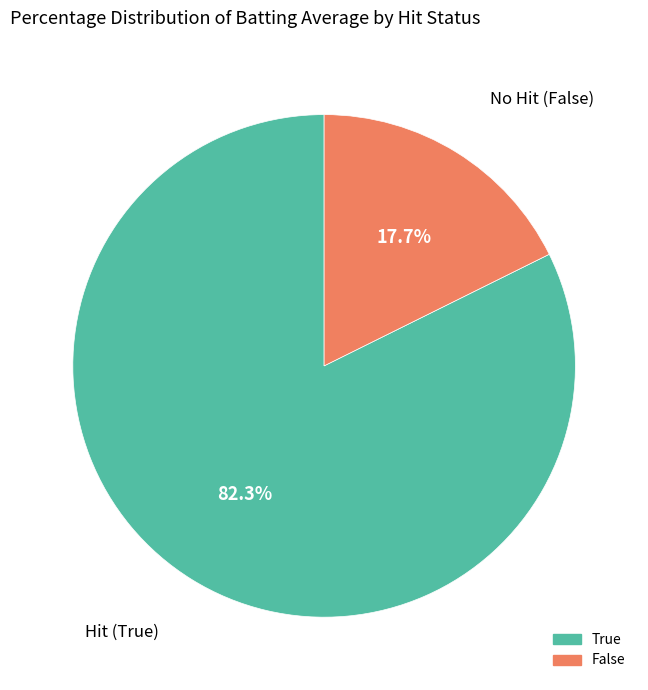

Which has a higher value, False or True?

True